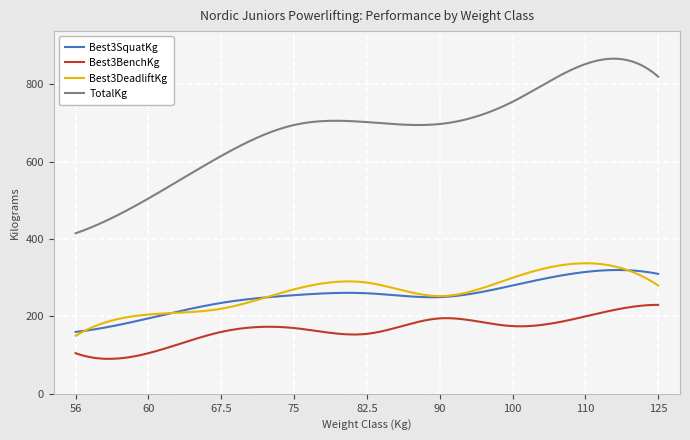

True or false: Best3DeadliftKg and TotalKg cross at least once.

False